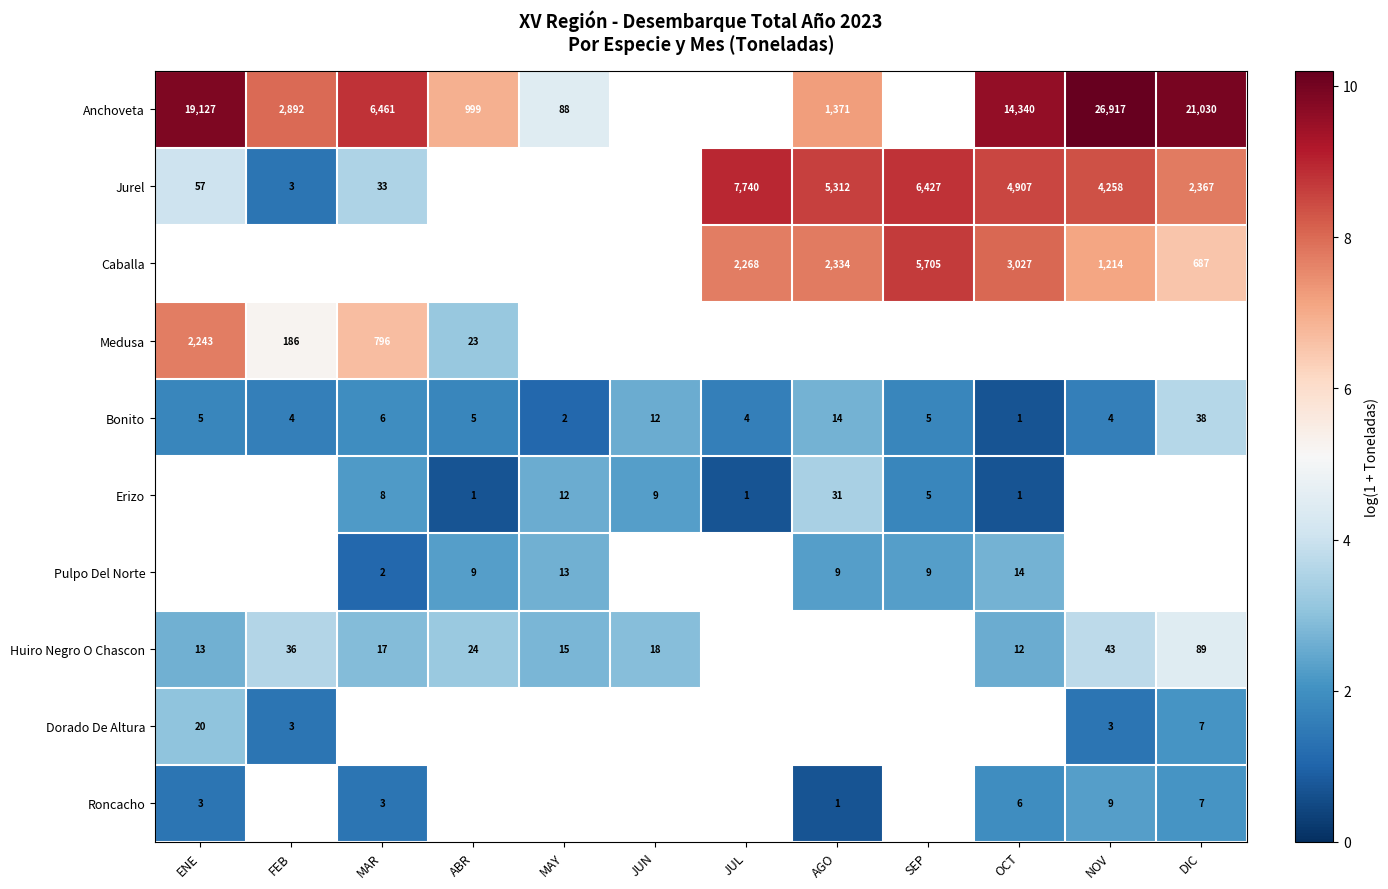

Is the value of Caballa at AGO greater than the value of Bonito at AGO?

Yes